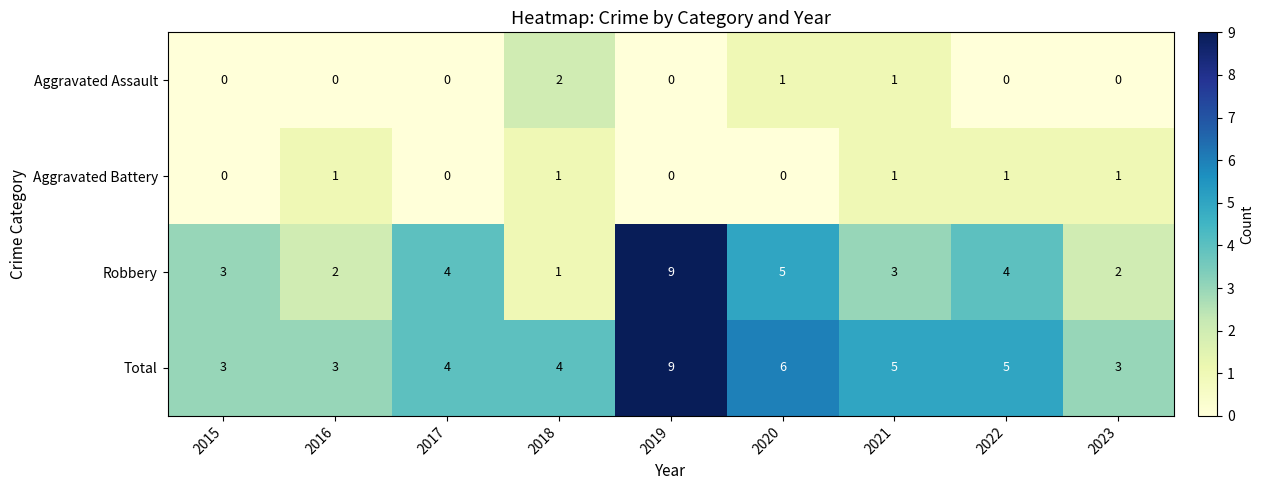

At 2016, list the series in order from largest to smallest.

Total, Robbery, Aggravated Battery, Aggravated Assault